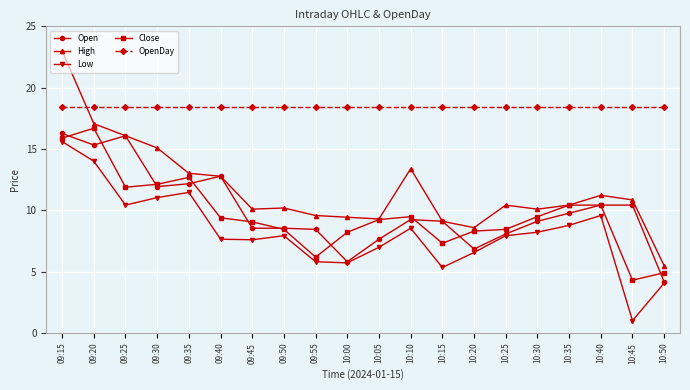

At which label does Low reach its minimum?

10:45